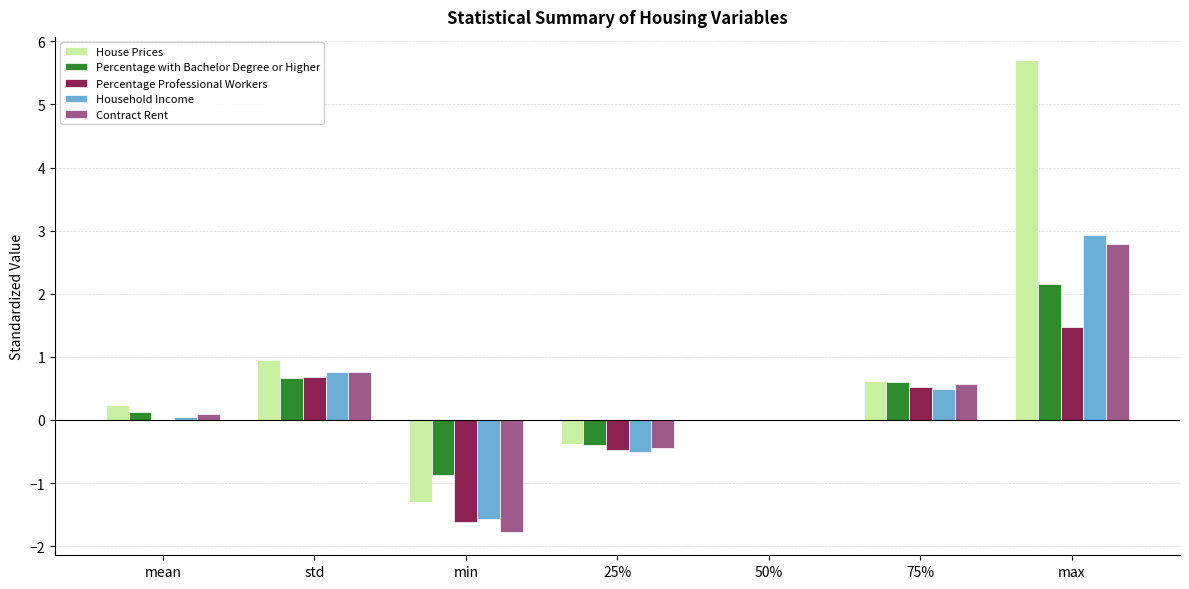

Which series has the largest total across all categories?

House Prices